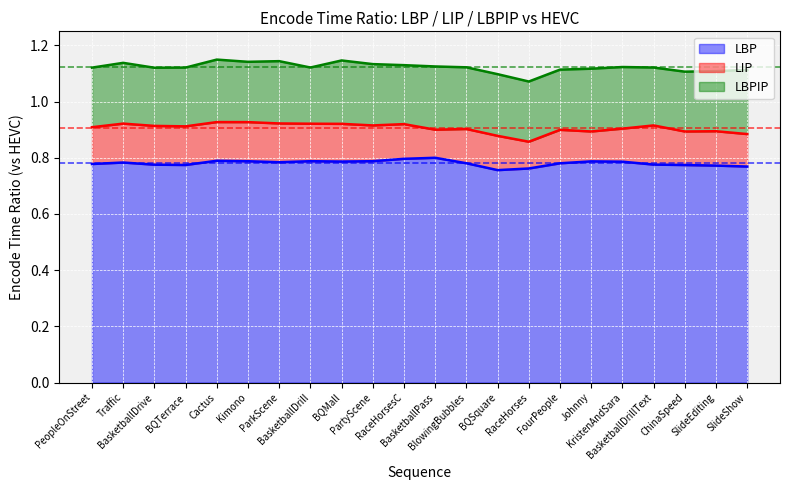

The value of LBP at BasketballPass is 0.8. True or false?

True